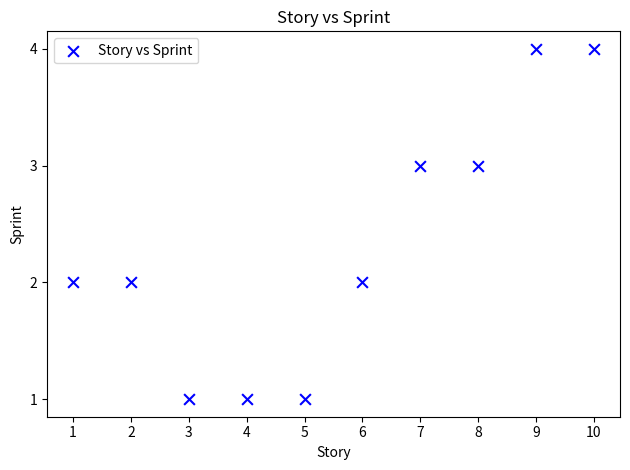

What is the average X value?

6